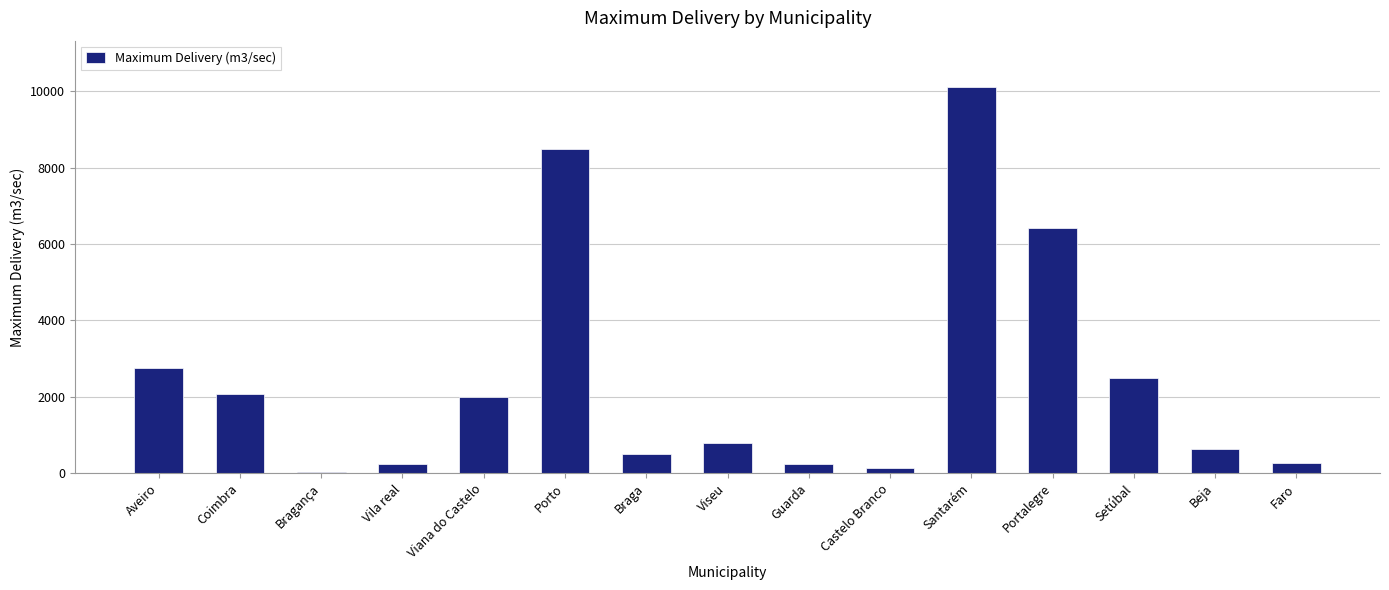

What value does the data have at Viseu, to the nearest 50?

800